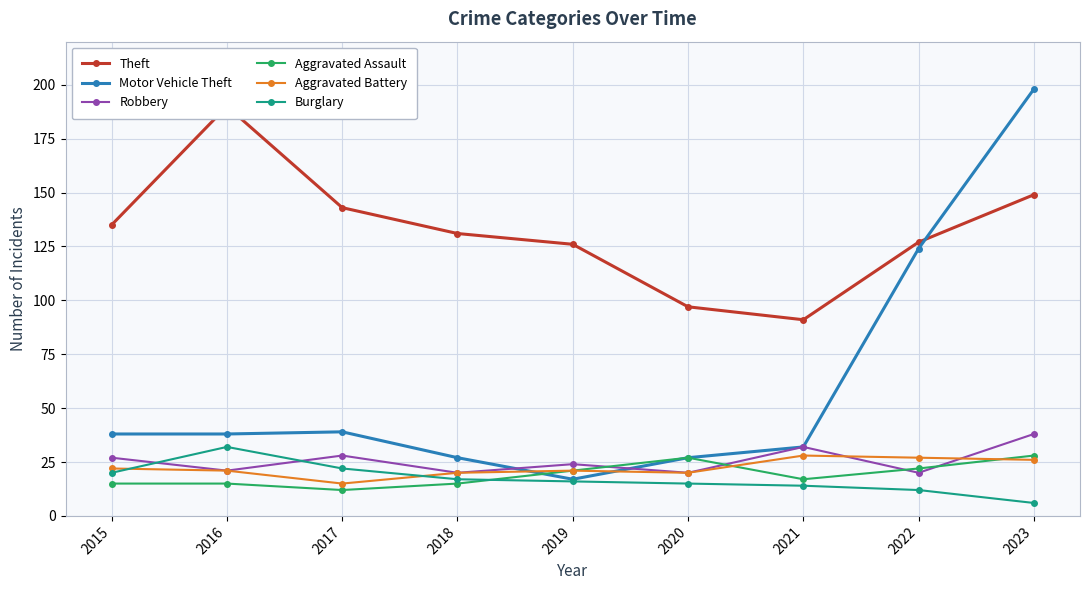

What is the minimum value shown in the chart?

6